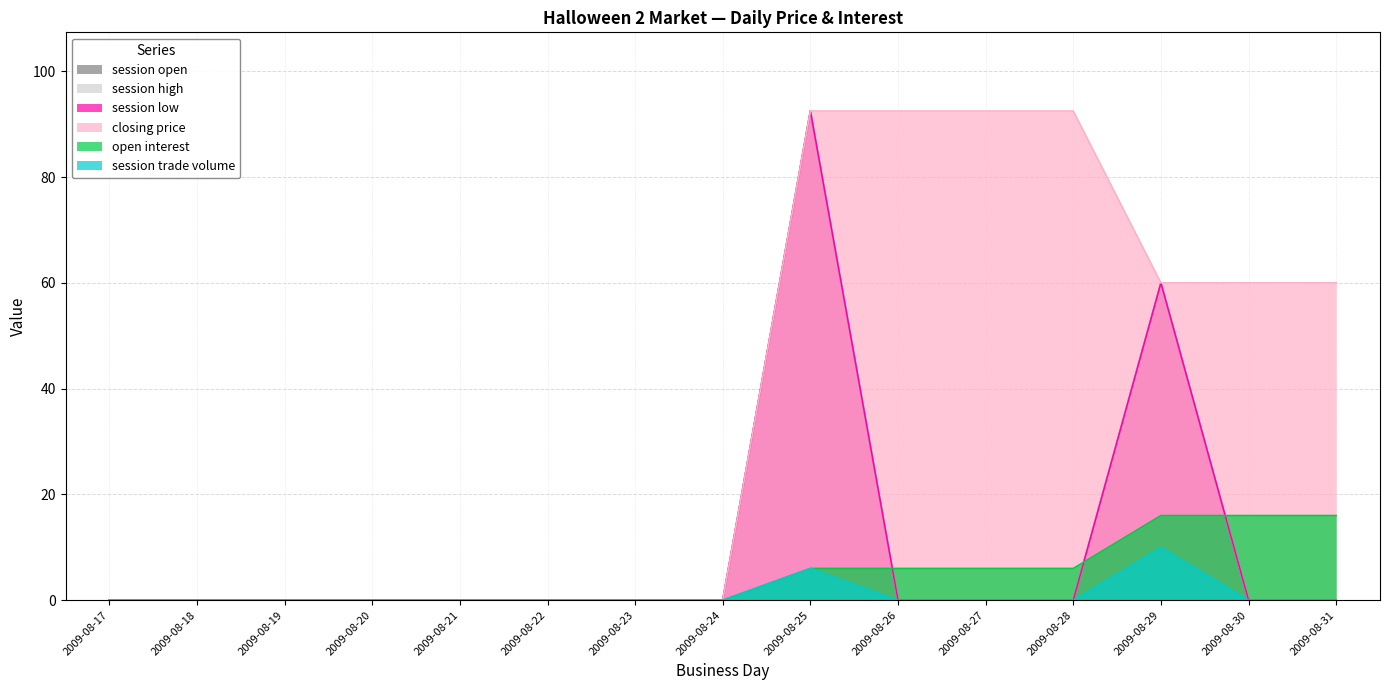

What is the maximum value for session trade volume?

10.0